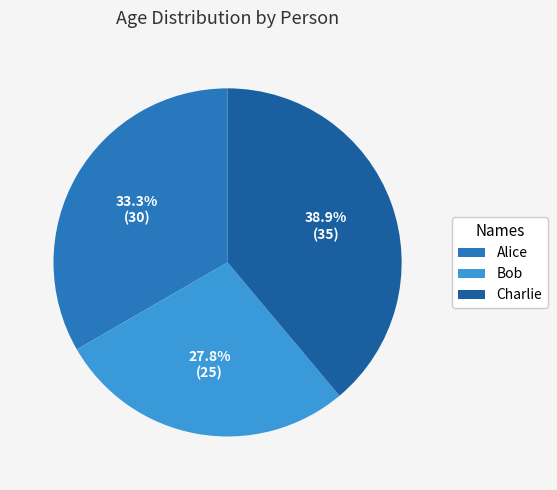

What is the total percentage of Charlie and Alice?

72.2%